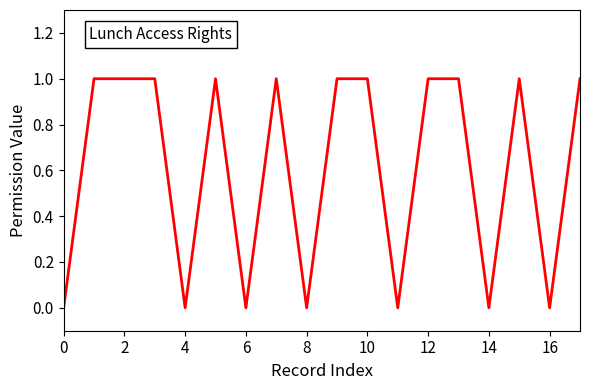

Does the chart have visible grid lines?

No